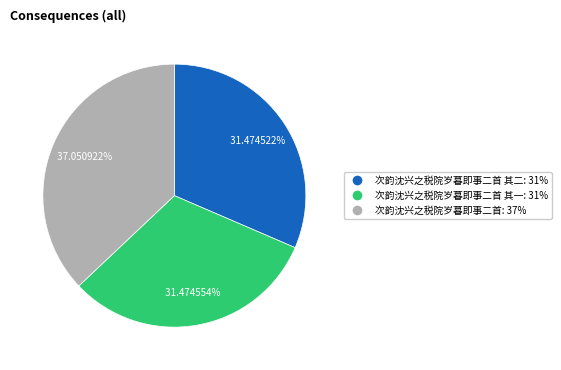

Is there any slice that represents more than half of the pie?

No